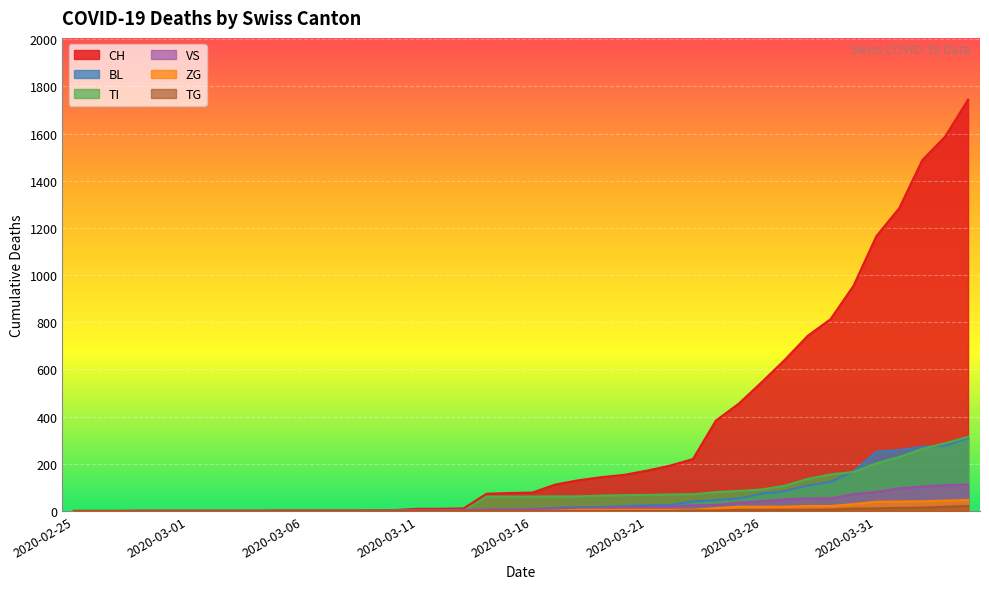

How many lines are shown in the chart?

6